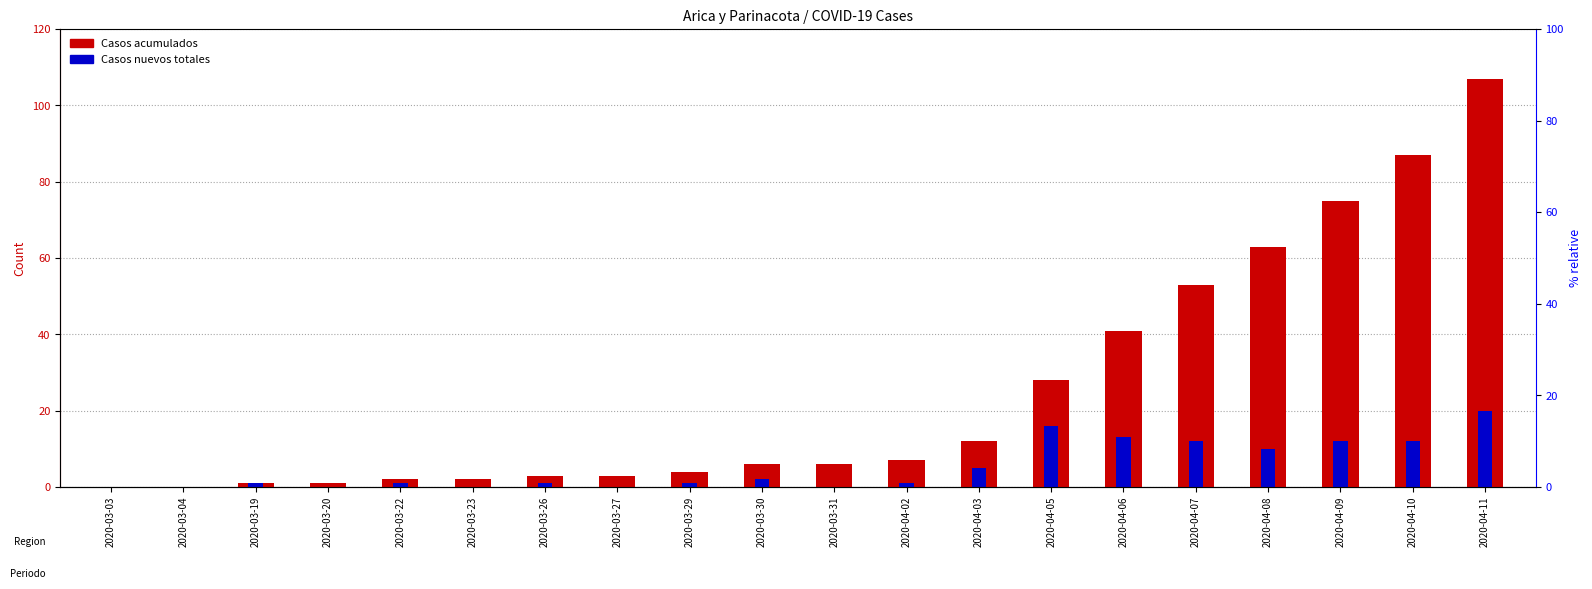

What are all the series names shown in the legend?

Casos acumulados, Casos nuevos totales